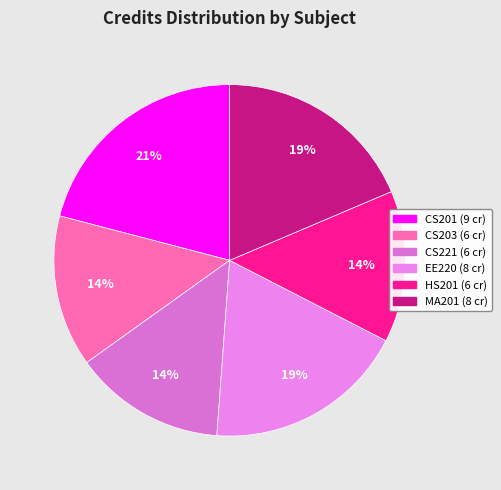

What portion of the pie excludes CS203?

86.0%